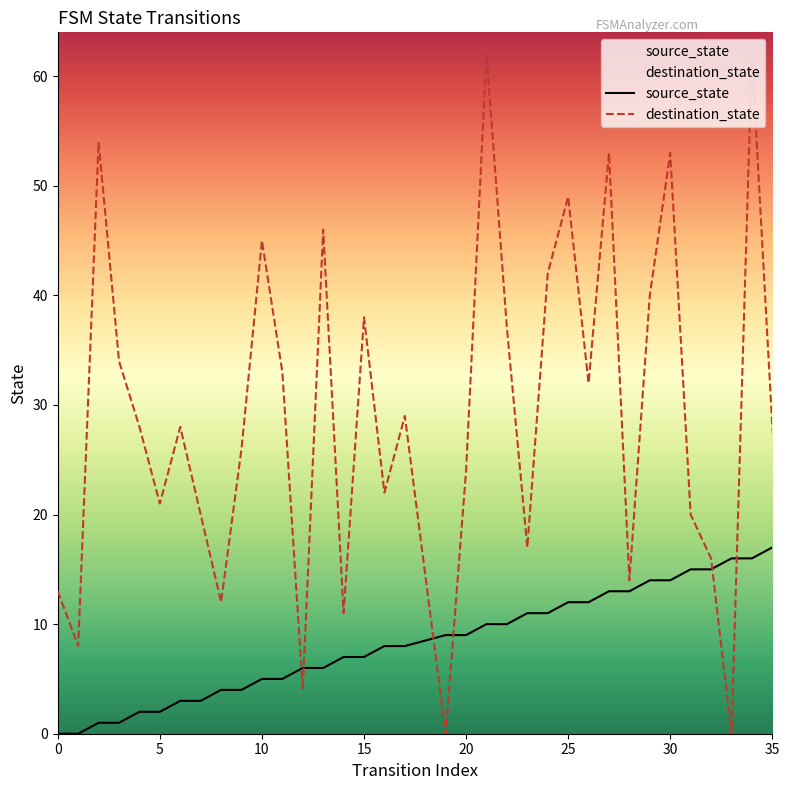

What are all the series names shown in the legend?

source_state, destination_state